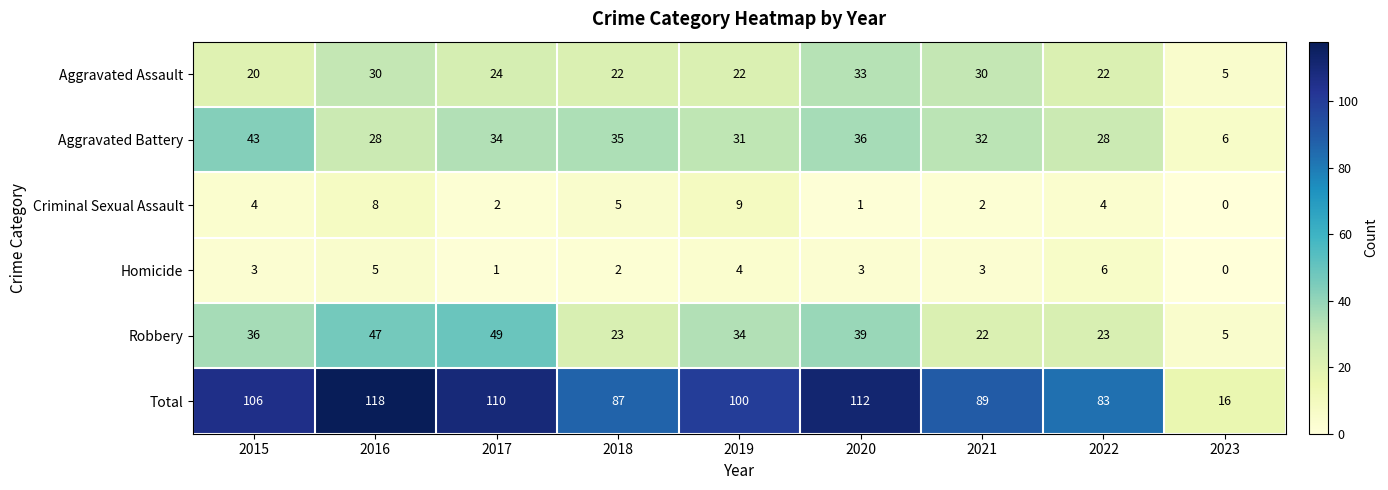

Which series has the largest total across all categories?

Total